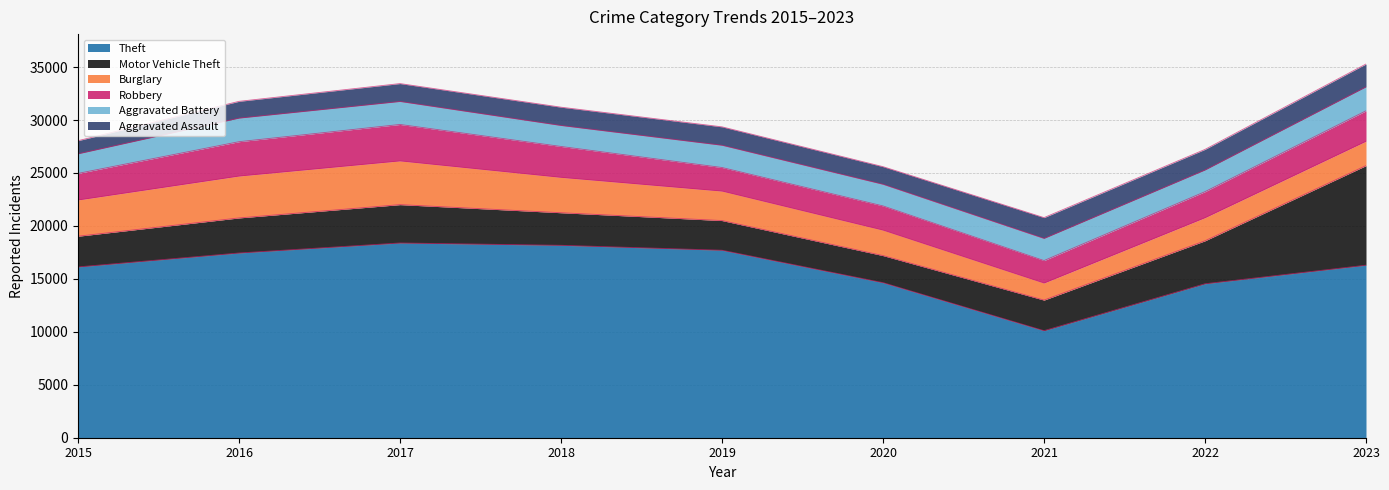

True or false: Burglary has more than 2 points higher than both neighbors.

False